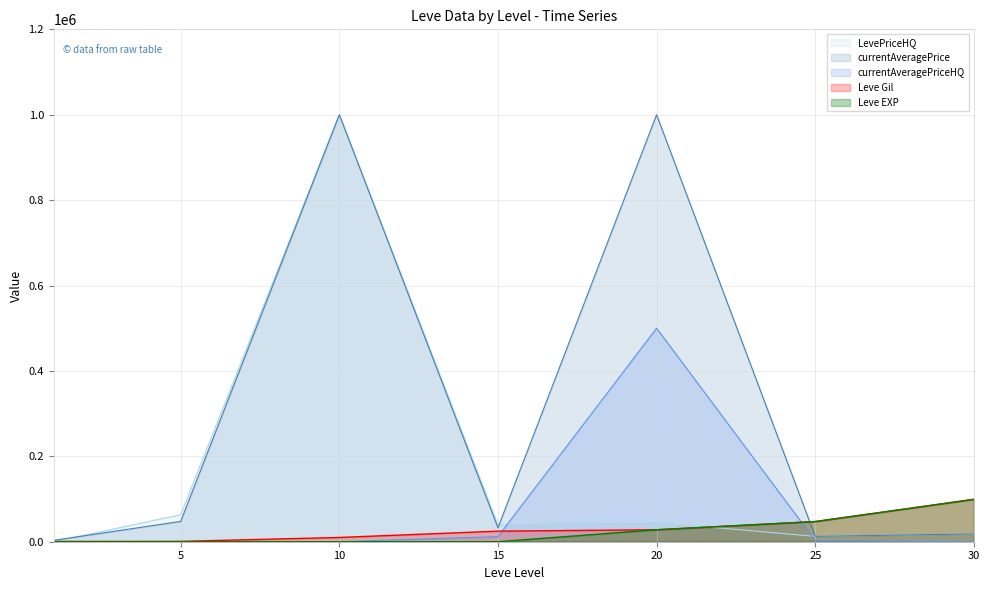

Which series has the widest spread of values?

currentAveragePrice